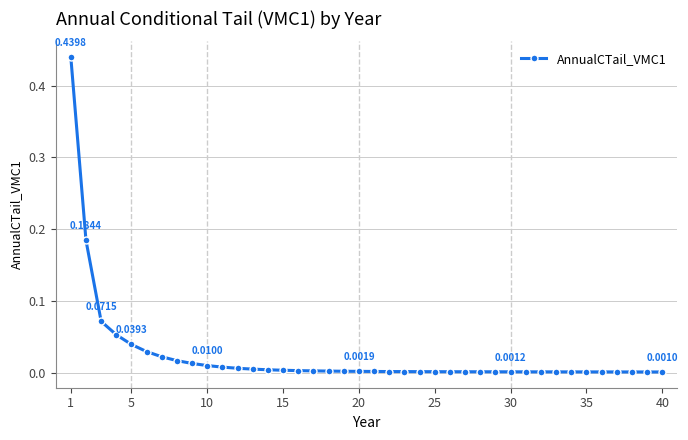

Does the chart display data point markers on the line(s)?

Yes